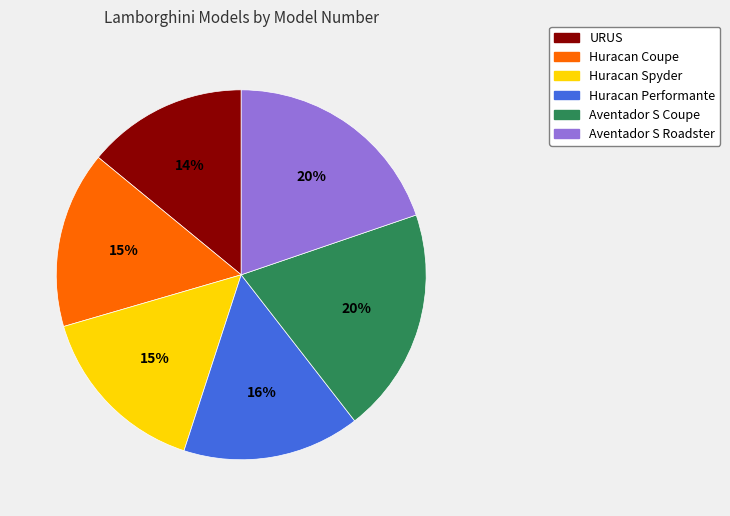

Approximately how many times larger is the value at Huracan Coupe compared to Huracan Spyder?

1.0